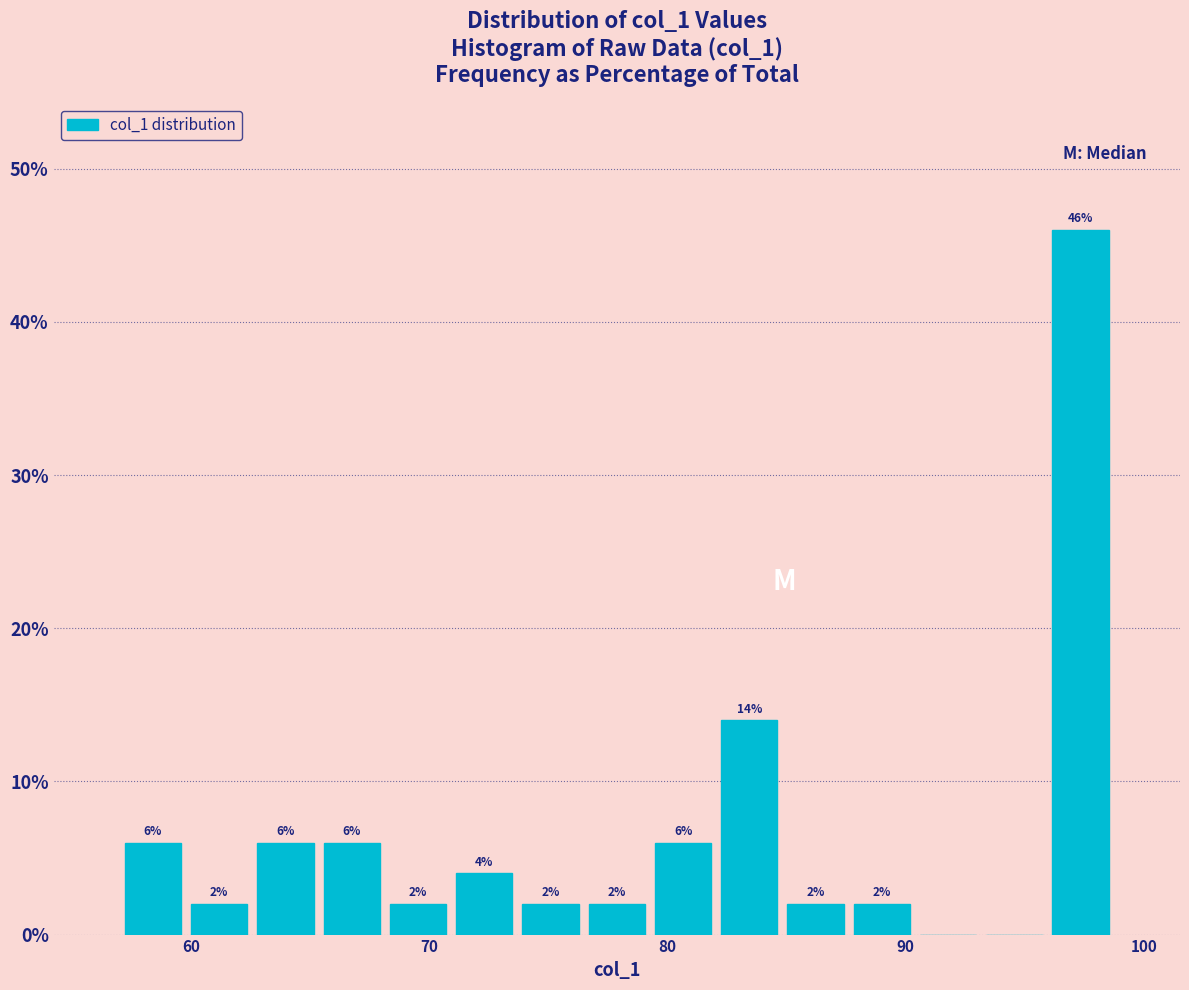

Around what value on the x-axis is the tallest bar? Give the approximate position of its centre, as read against the axis.

97